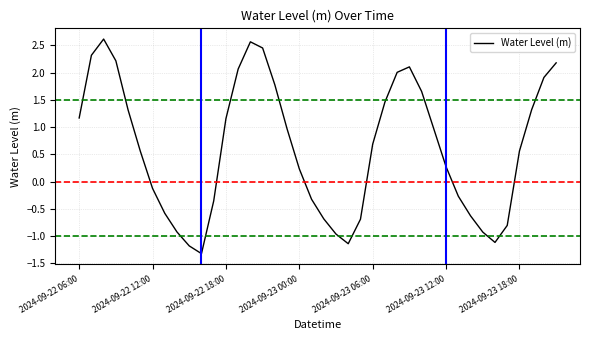

Does the chart display data point markers on the line(s)?

No